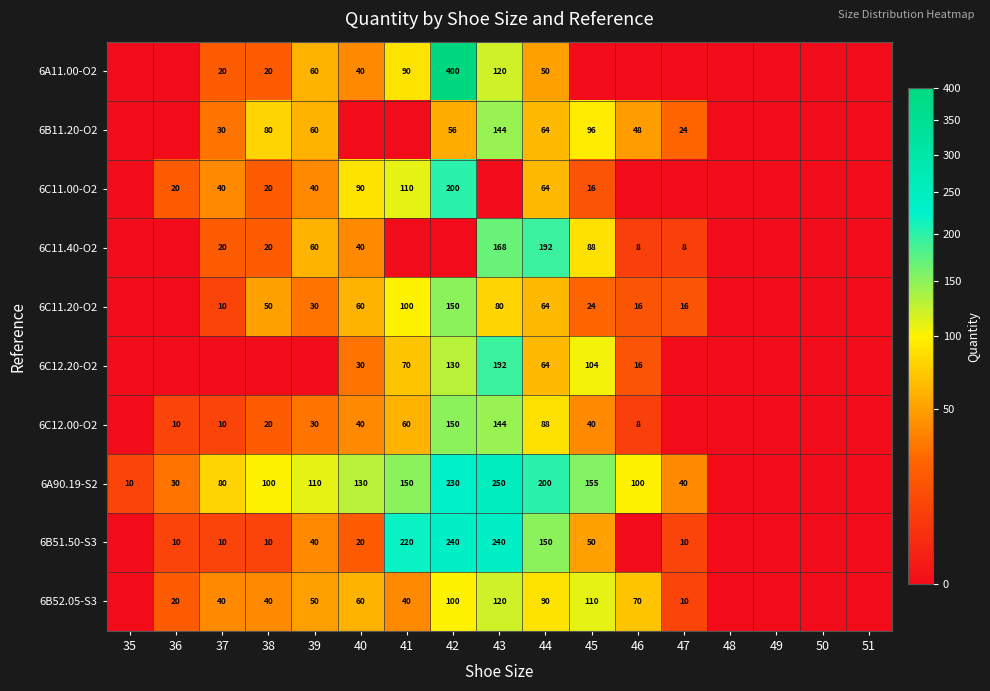

The value of 6C11.00-O2 at 37 is 18. True or false?

False